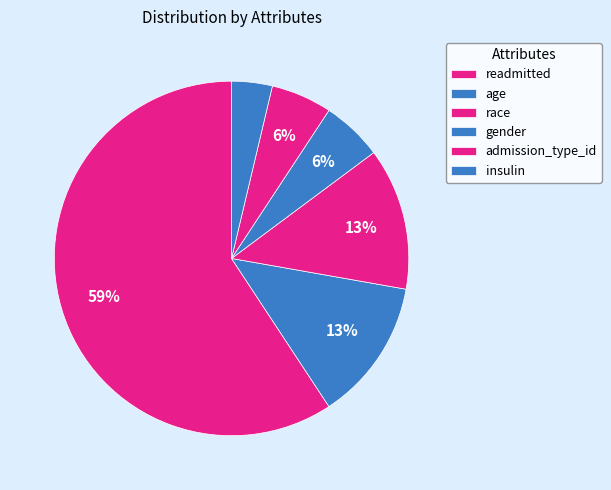

How many segments does this pie chart have?

6